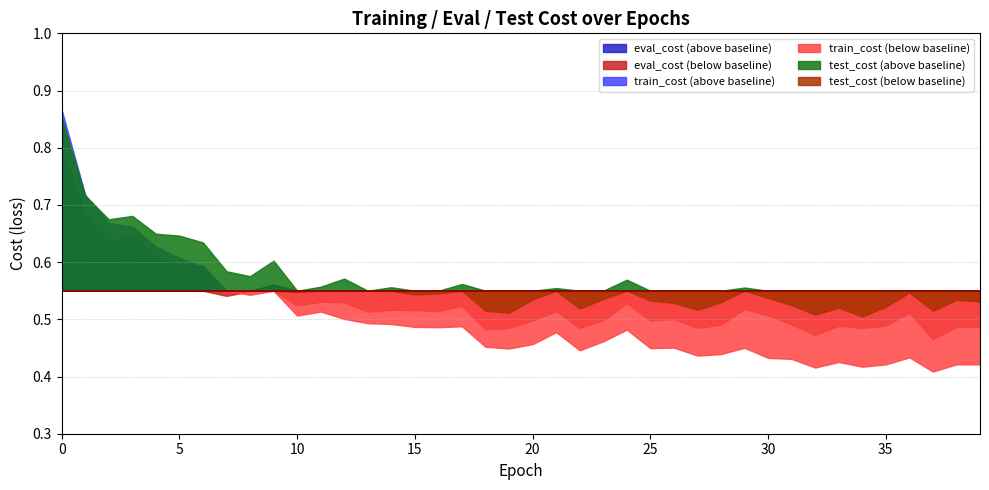

How many eval_cost values are between 0 and 1?

40